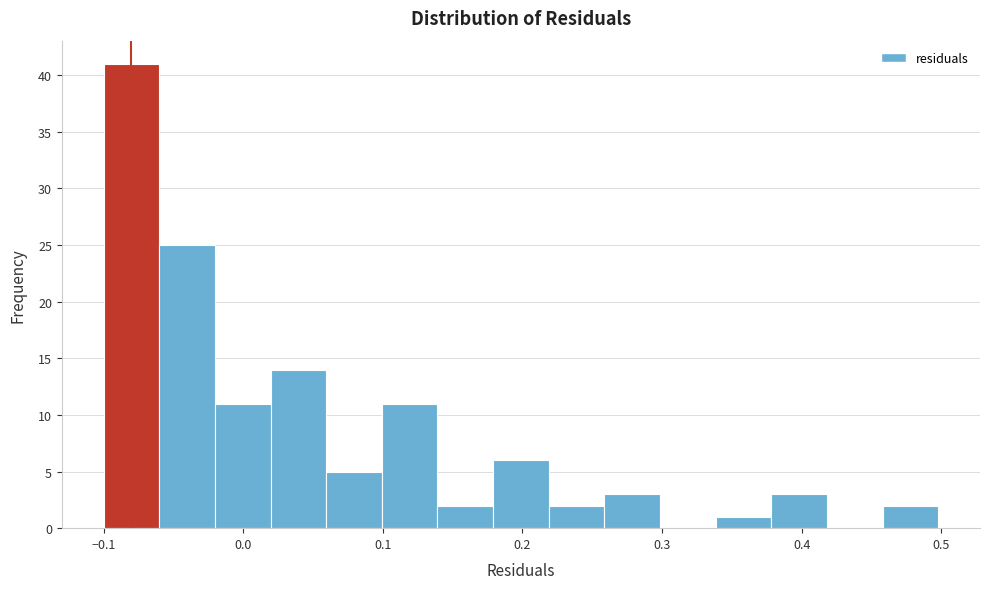

Around what value on the x-axis is the tallest bar? Give the approximate position of its centre, as read against the axis.

-0.08